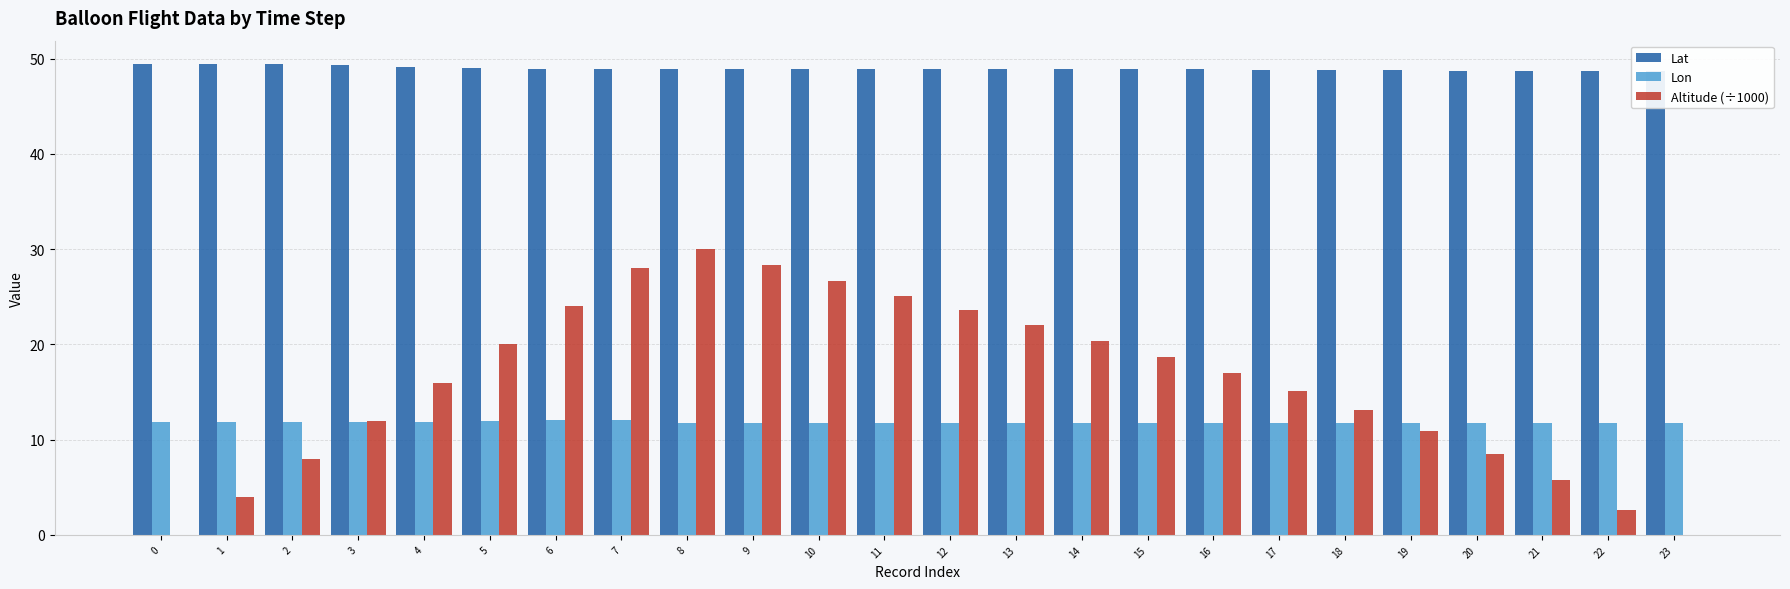

What are all the series names shown in the legend?

Lat, Lon, Altitude (÷1000)